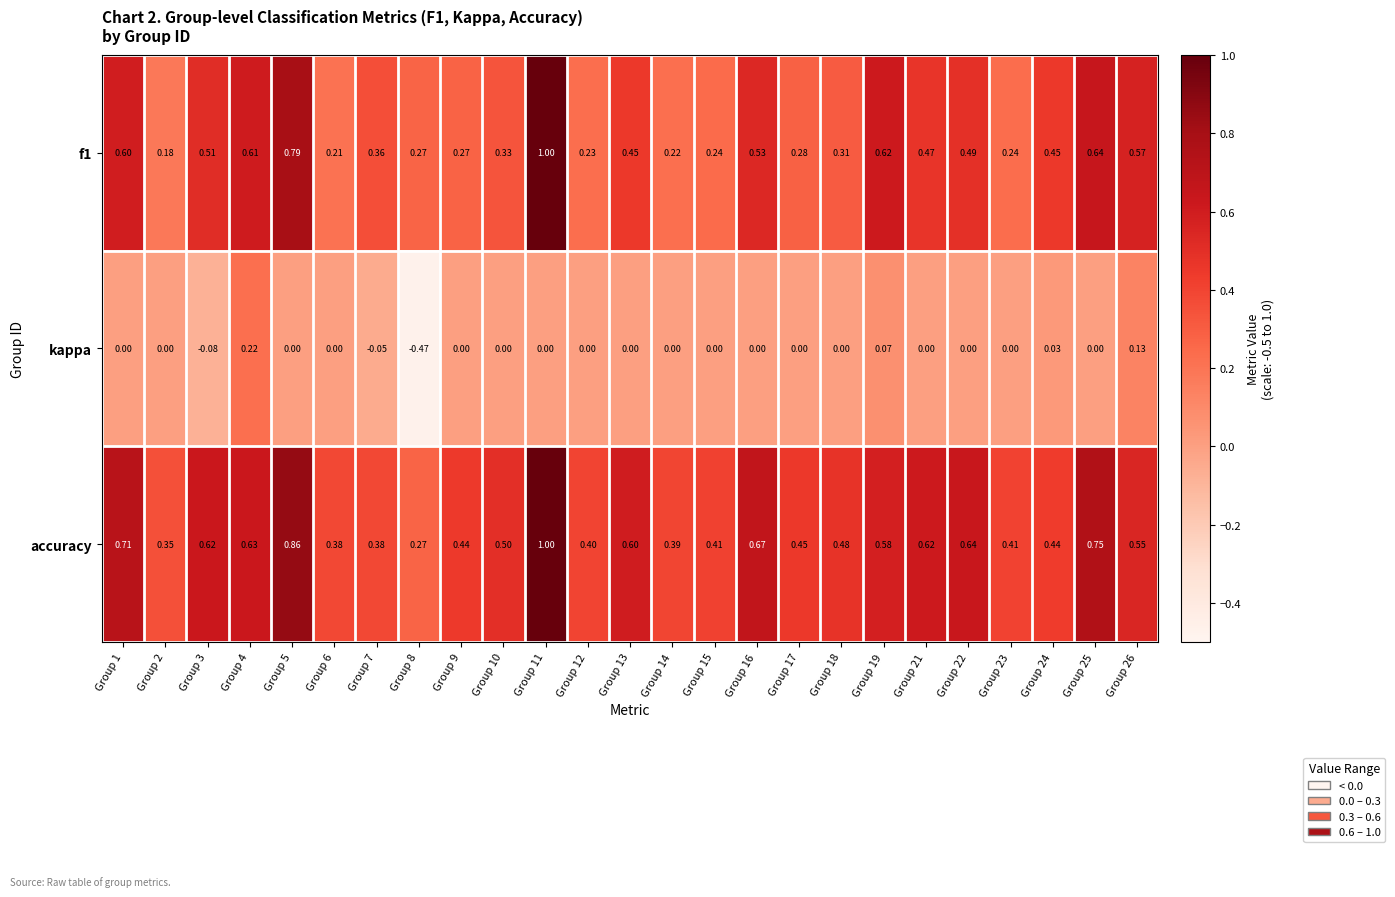

Which series has the largest total across all categories?

accuracy